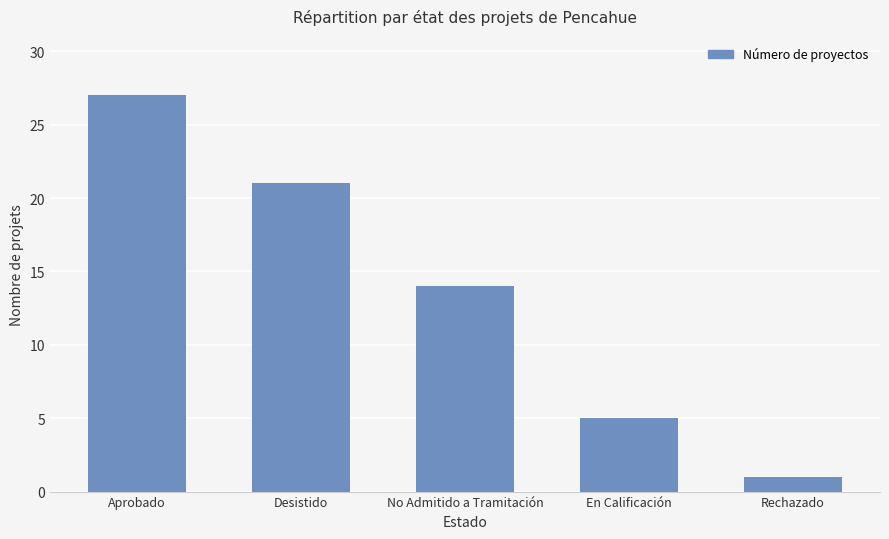

What position from the right is Desistido?

4